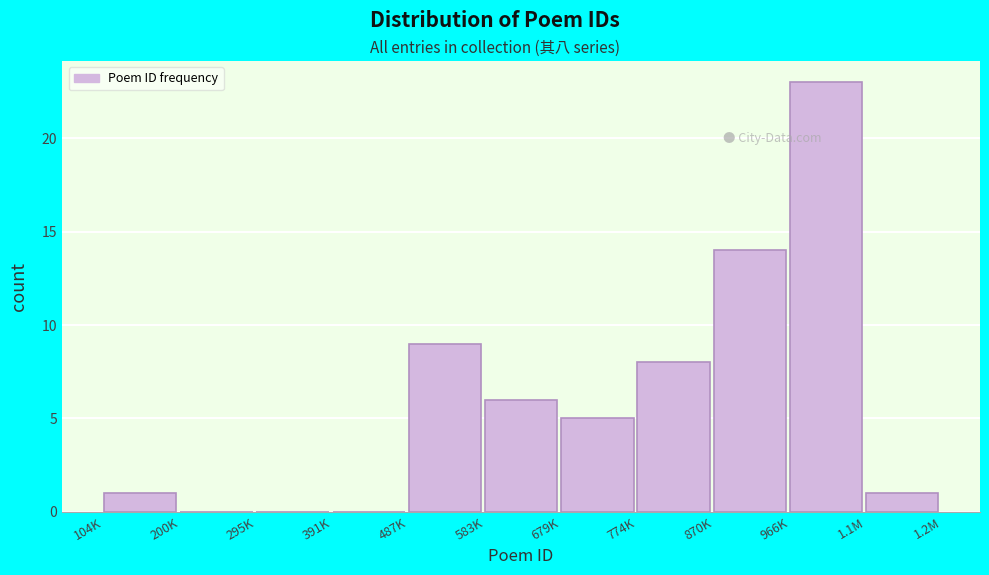

Reading left to right, transcribe all the data shown in this chart.

104K=1	200K=0	295K=0	391K=0	487K=9	583K=6	679K=5	774K=8	870K=14	966K=23	1.1M=1